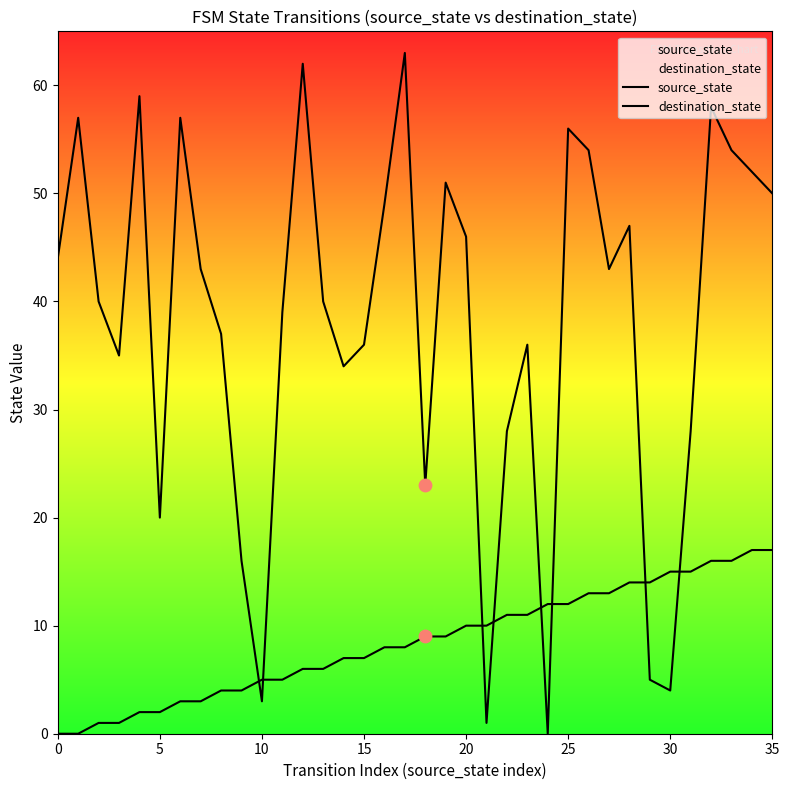

At how many categories does at least one series exceed 35?

24